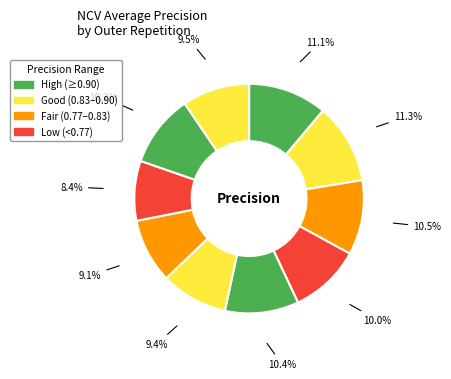

How many slices are in this pie chart?

10